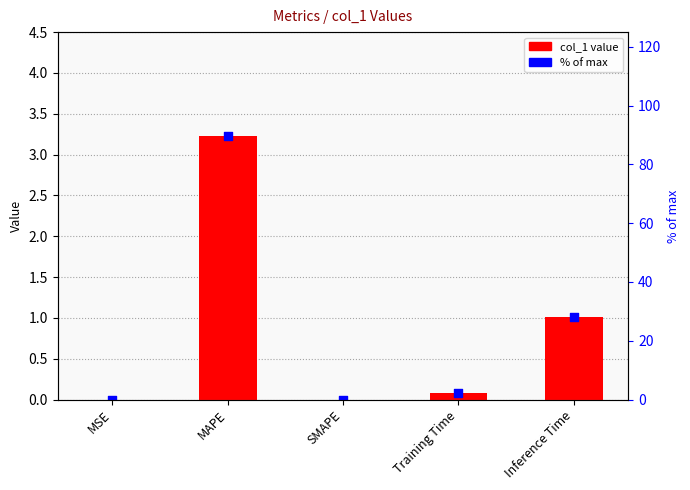

What is the change in value from Training Time to Inference Time?

+0.9